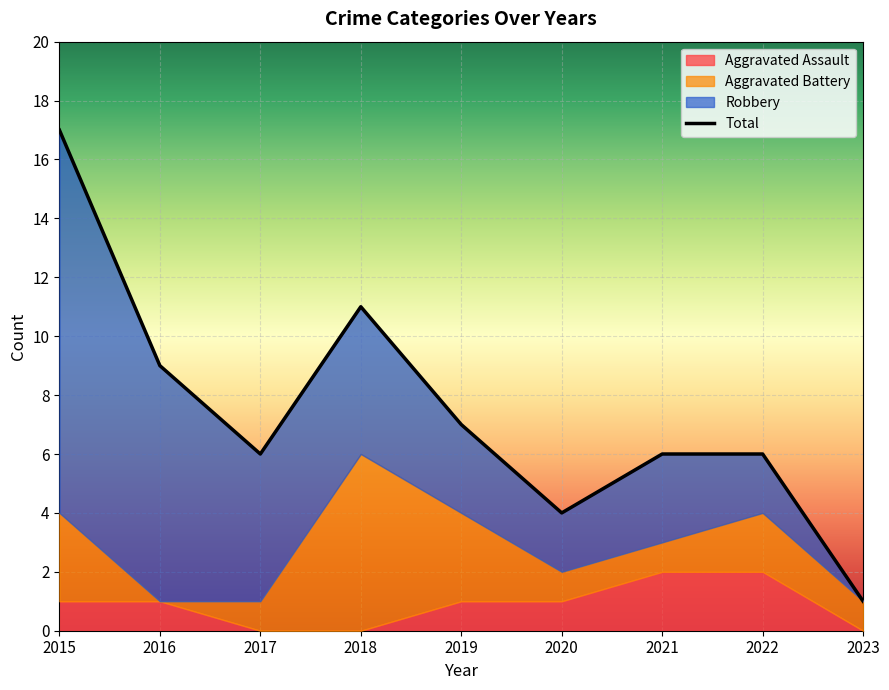

The Robbery series shows 3 at 2019. True or false?

True